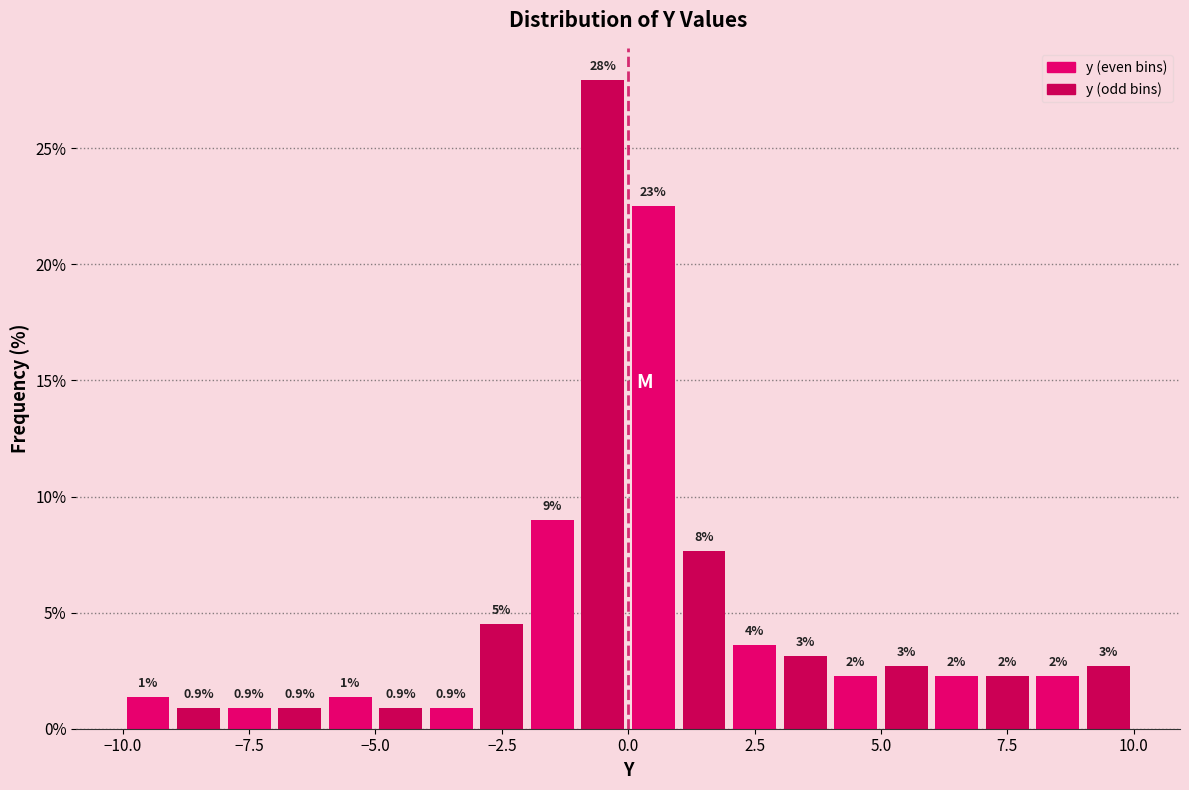

Read against the x-axis, roughly where is the centre of the tallest bar?

-0.5